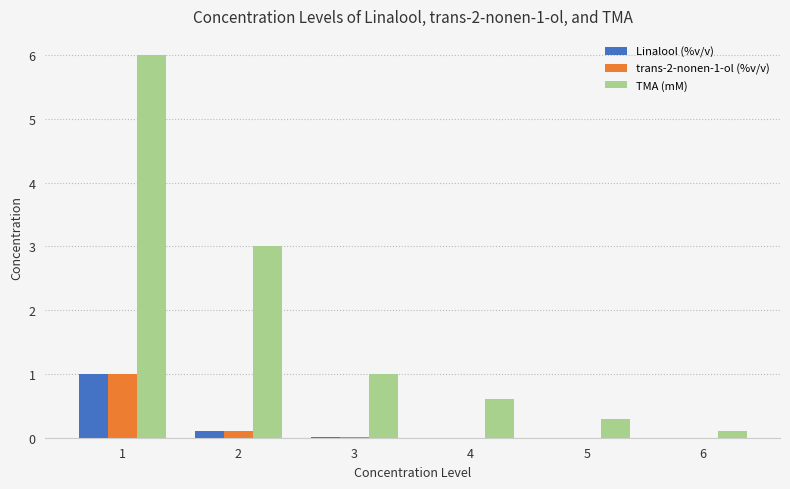

How many categories are shown in the chart?

6